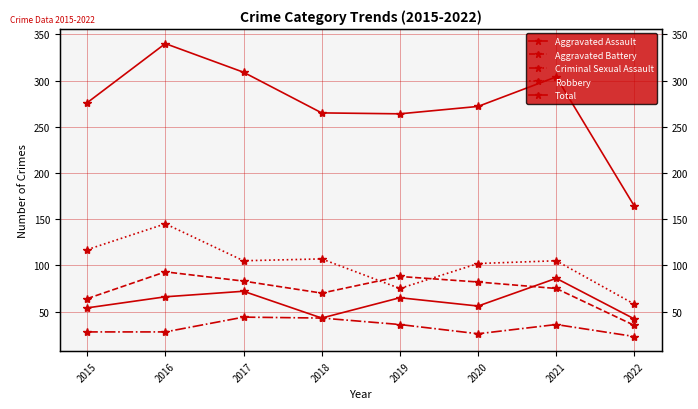

Which category has the lowest value across all series?

2022